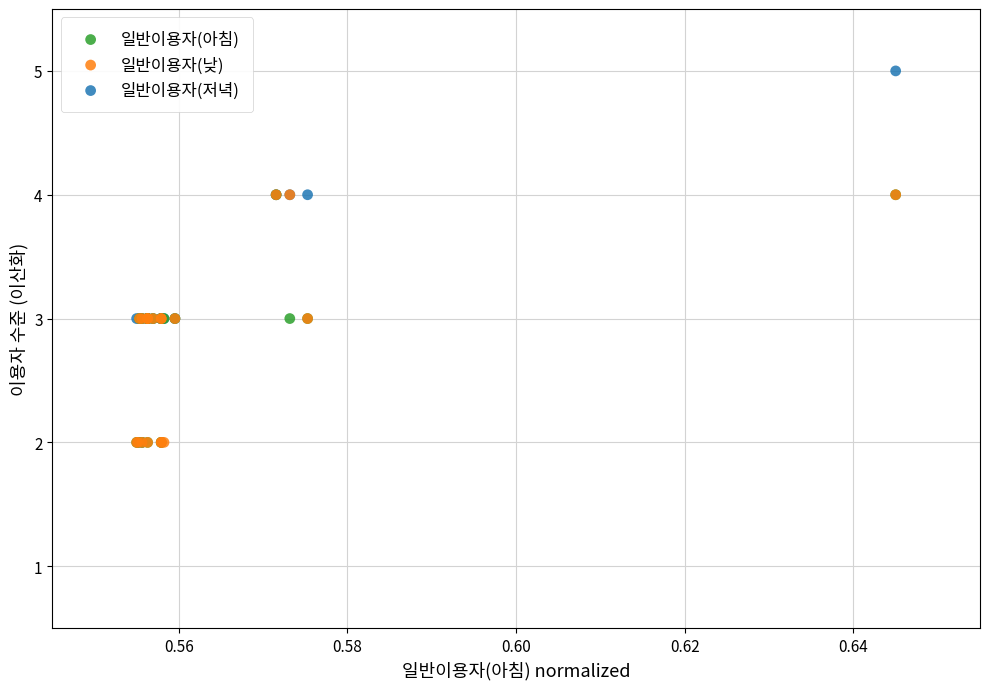

Which series contains the highest Y value?

일반이용자(저녁)